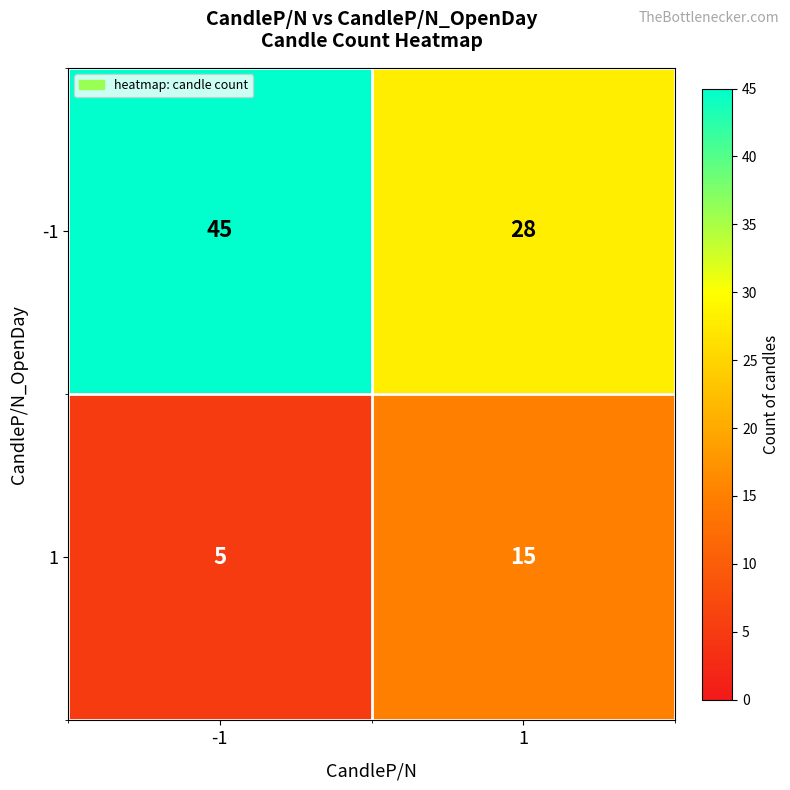

Read the -1 value at -1.

45